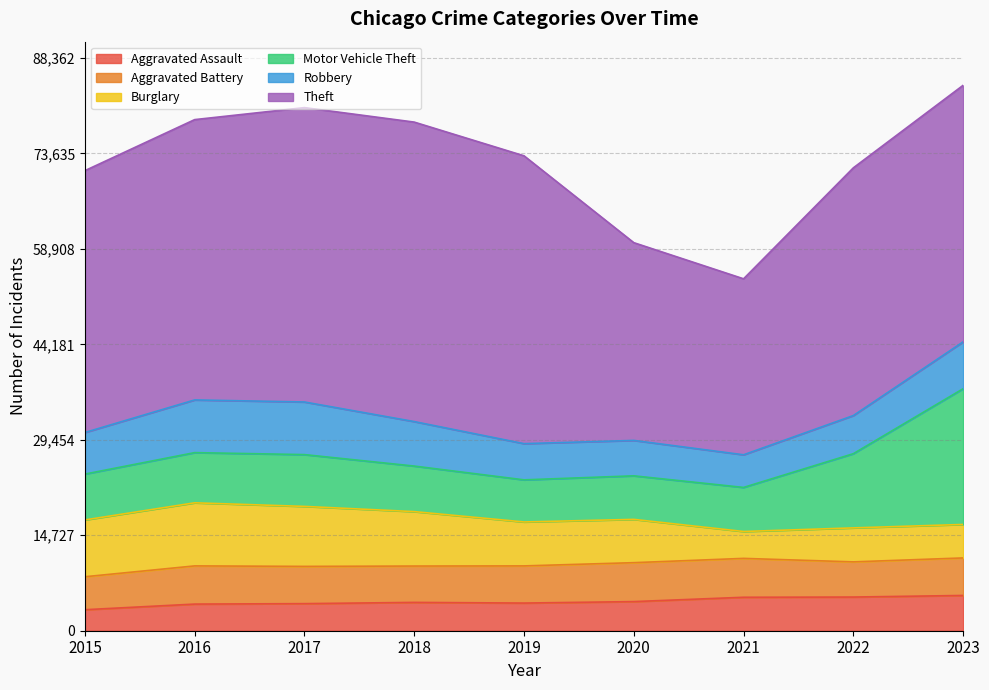

Which series has the largest total across all categories?

Theft